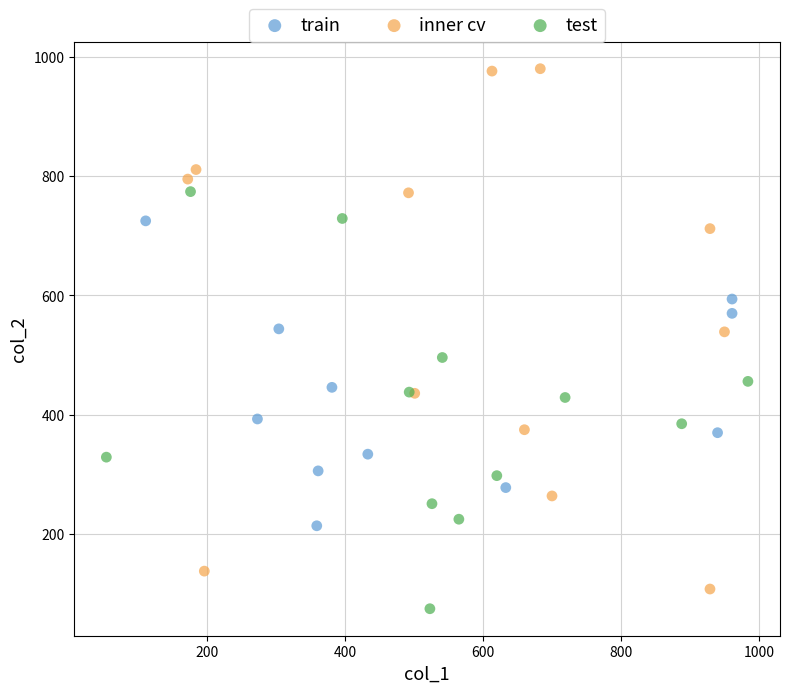

Which series contains the highest Y value?

inner cv